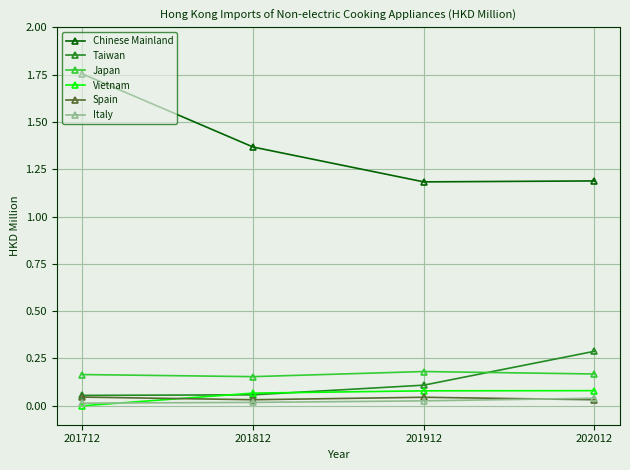

True or false: Spain and Japan cross at least once.

False